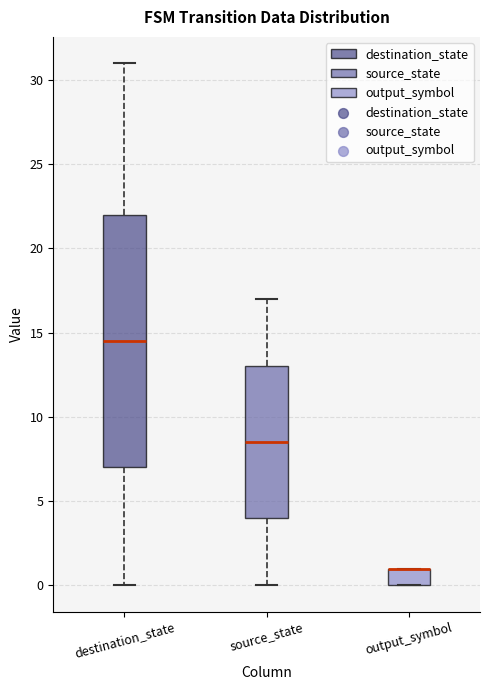

Reading left to right, read every box against the y-axis: the position of its median line, the range the box covers, and the ends of its whiskers. The values are not printed on the chart, so give them approximately, as read against the axis.

destination_state: median 14.5, box 7.0 to 22.0, whiskers 0.0 to 31.0
source_state: median 8.5, box 4.0 to 13.0, whiskers 0.0 to 17.0
output_symbol: median 1.0 (drawn on the box's upper edge), box 0.0 to 1.0, whiskers 0.0 to 1.0